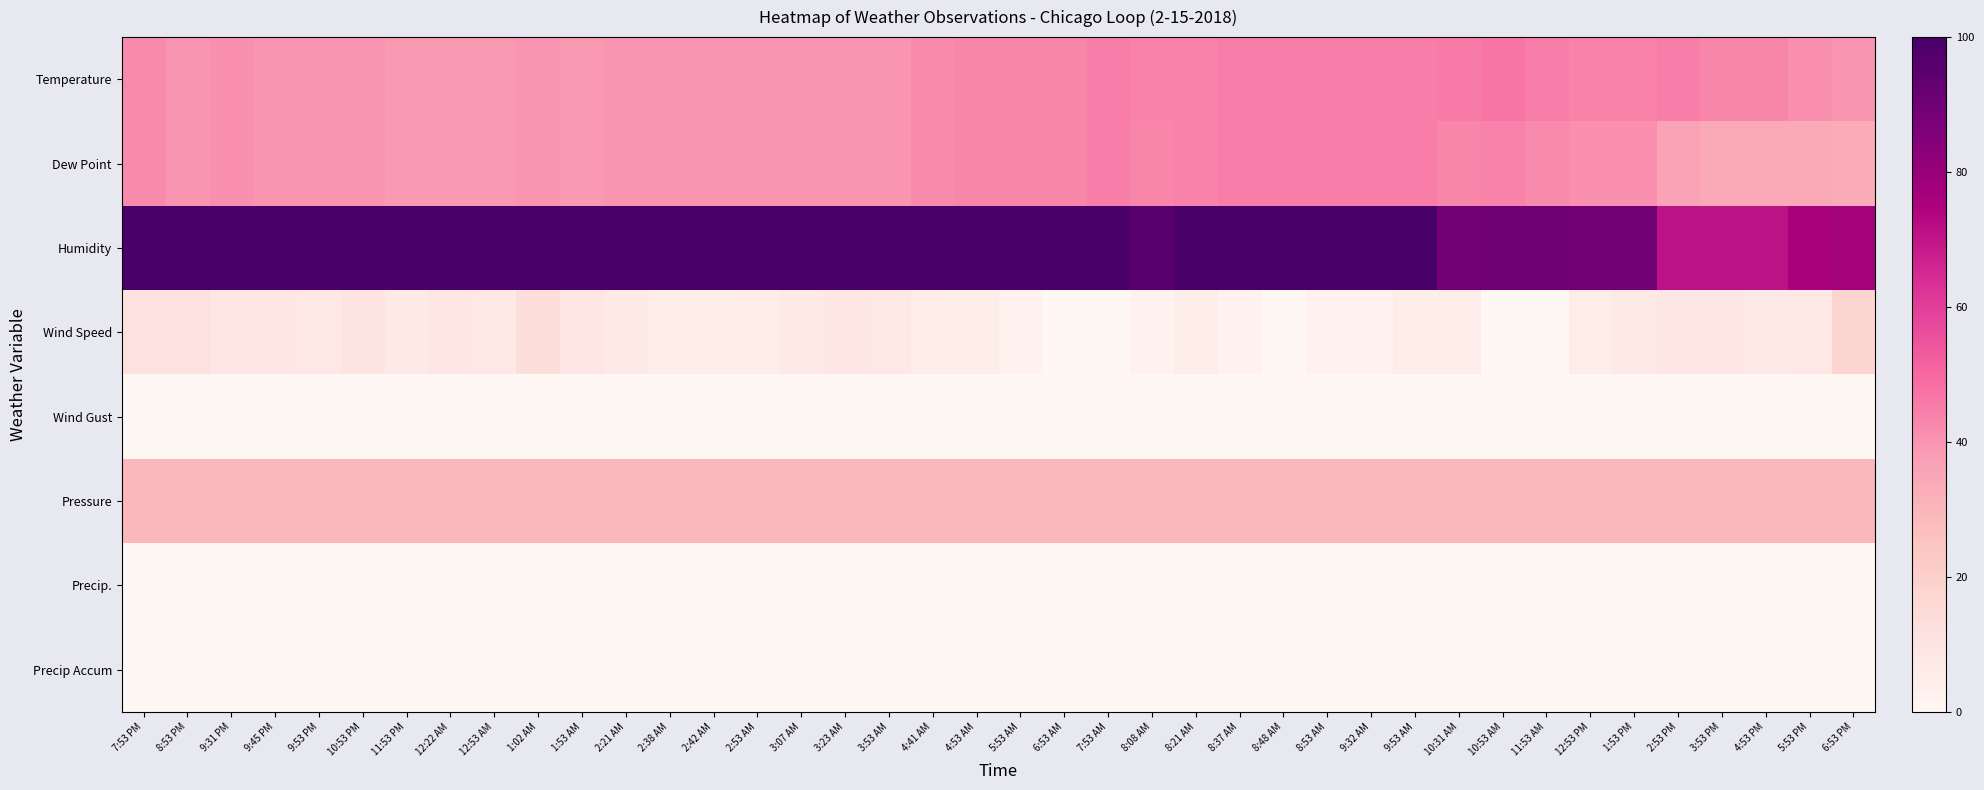

Rank the series at 8:21 AM from highest to lowest value.

Humidity, Temperature, Dew Point, Pressure, Wind Speed, Wind Gust, Precip., Precip Accum